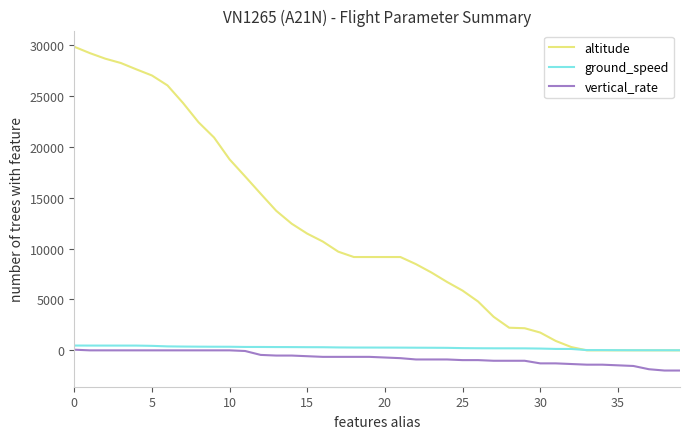

How many categories are shown in the chart?

40